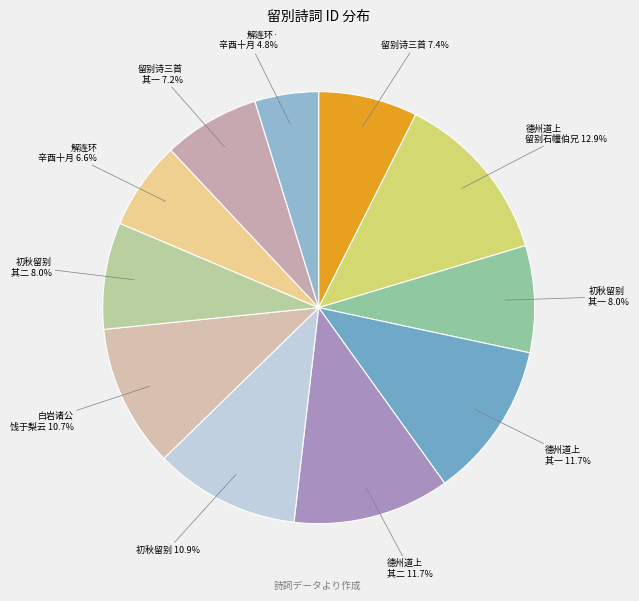

What portion of the pie excludes 德州道上 其二?

88.3%